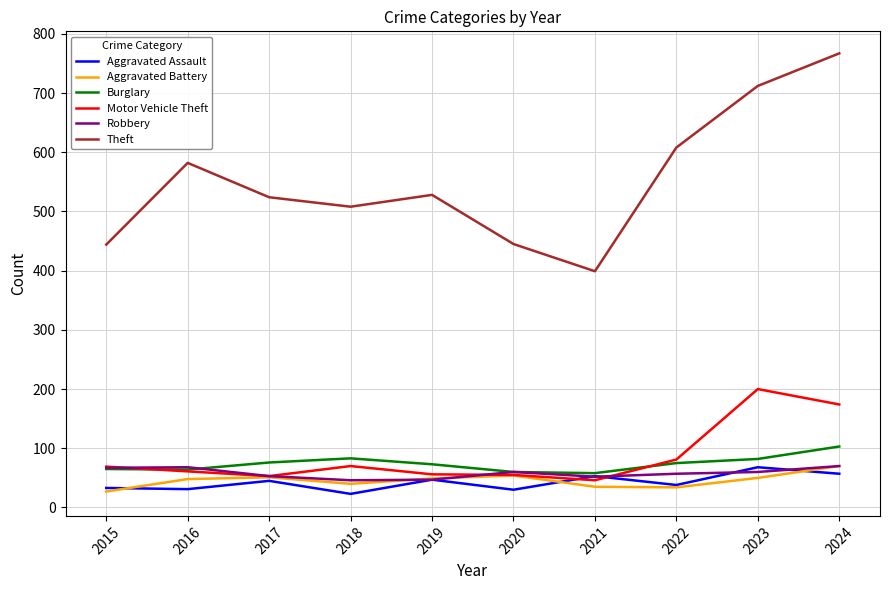

Does the chart display data point markers on the line(s)?

No